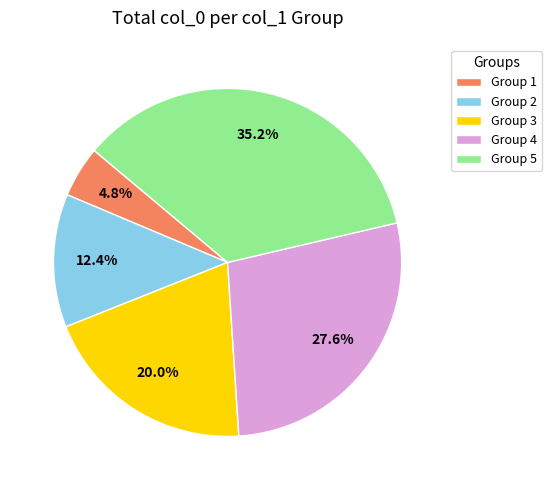

Rank the categories by value from lowest to highest.

Group 1, Group 2, Group 3, Group 4, Group 5